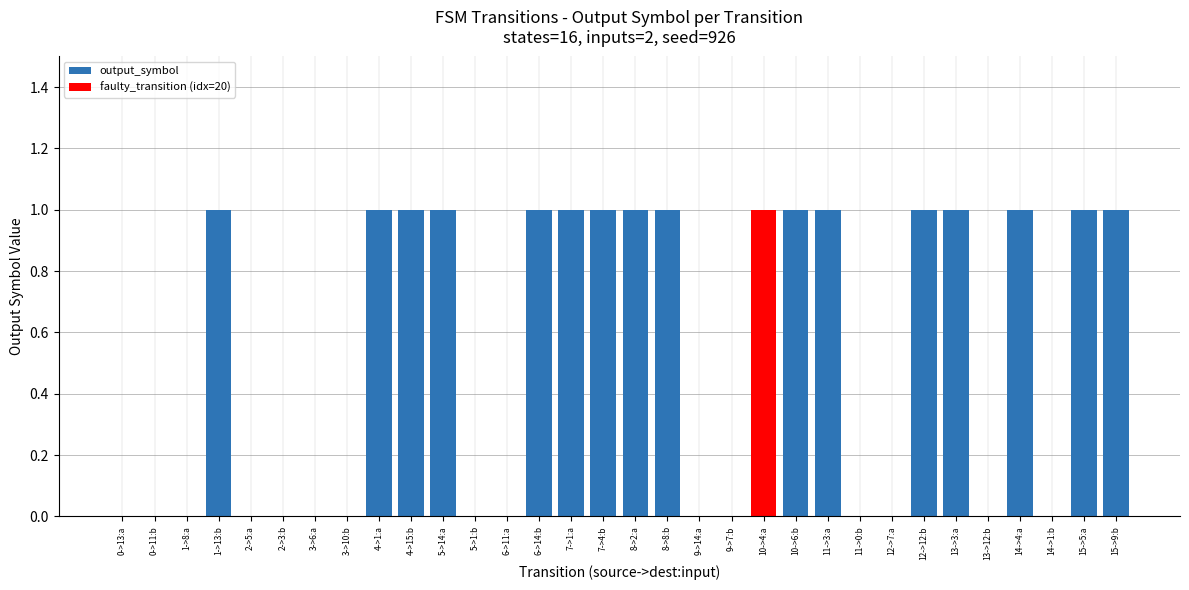

What is the sum of all values?

17